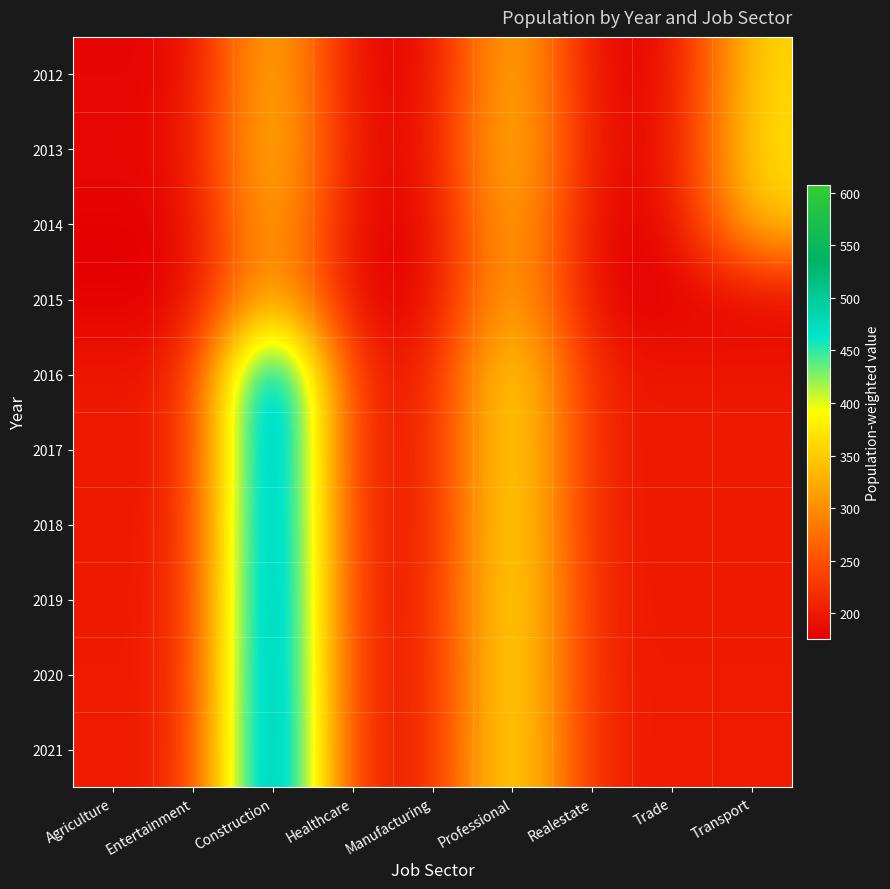

Reading left to right, transcribe all the data shown in this chart.

2012: Agriculture=180.8	Entertainment=180.8	Construction=361.6	Healthcare=180.8	Manufacturing=180.8	Professional=361.6	Realestate=180.8	Trade=180.8	Transport=361.6
2013: Agriculture=185.2	Entertainment=185.2	Construction=370.4	Healthcare=185.2	Manufacturing=185.2	Professional=370.4	Realestate=185.2	Trade=185.2	Transport=370.4
2014: Agriculture=177.3	Entertainment=177.3	Construction=354.6	Healthcare=177.3	Manufacturing=177.3	Professional=354.6	Realestate=177.3	Trade=177.3	Transport=354.6
2015: Agriculture=175.7	Entertainment=175.7	Construction=351.4	Healthcare=175.7	Manufacturing=175.7	Professional=351.4	Realestate=175.7	Trade=175.7	Transport=175.7
2016: Agriculture=200.0	Entertainment=200.0	Construction=600.0	Healthcare=200.0	Manufacturing=200.0	Professional=400.0	Realestate=200.0	Trade=200.0	Transport=200.0
2017: Agriculture=200.1	Entertainment=200.1	Construction=600.3	Healthcare=200.1	Manufacturing=200.1	Professional=400.2	Realestate=200.1	Trade=200.1	Transport=200.1
2018: Agriculture=200.8	Entertainment=200.8	Construction=602.4	Healthcare=200.8	Manufacturing=200.8	Professional=401.6	Realestate=200.8	Trade=200.8	Transport=200.8
2019: Agriculture=201.3	Entertainment=201.3	Construction=603.9	Healthcare=201.3	Manufacturing=201.3	Professional=402.6	Realestate=201.3	Trade=201.3	Transport=201.3
2020: Agriculture=201.9	Entertainment=201.9	Construction=605.7	Healthcare=201.9	Manufacturing=201.9	Professional=403.8	Realestate=201.9	Trade=201.9	Transport=201.9
2021: Agriculture=202.4	Entertainment=202.4	Construction=607.2	Healthcare=202.4	Manufacturing=202.4	Professional=404.8	Realestate=202.4	Trade=202.4	Transport=202.4